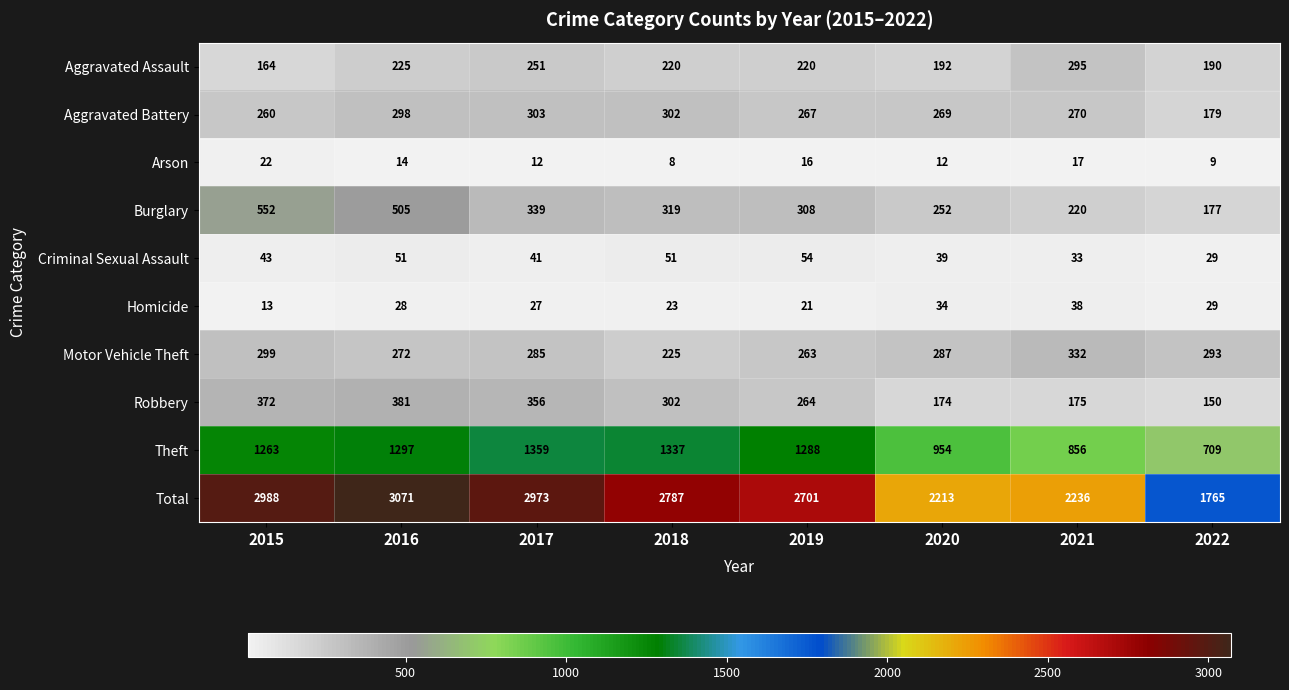

Is it true that Criminal Sexual Assault equals 43 at 2015?

True